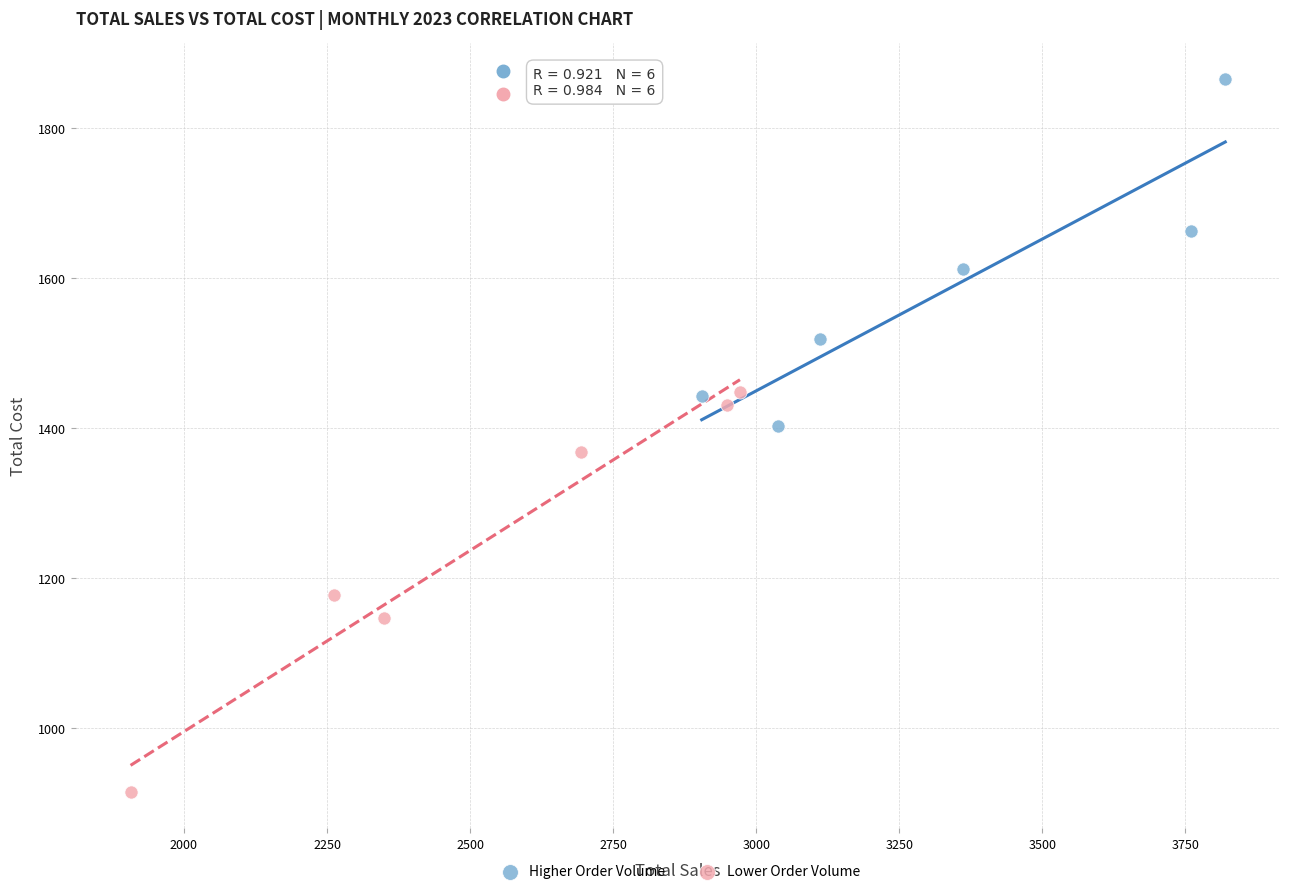

Which series reaches the minimum Y coordinate?

Lower Order Volume